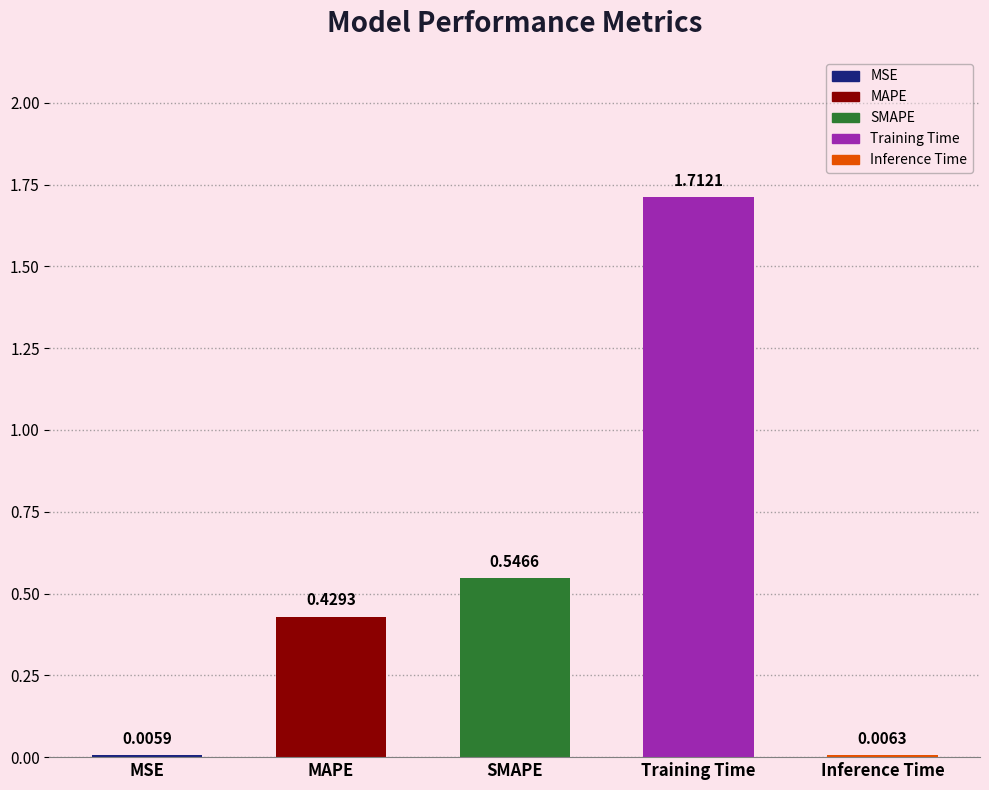

Is it true that the value at Training Time is 1.7?

True